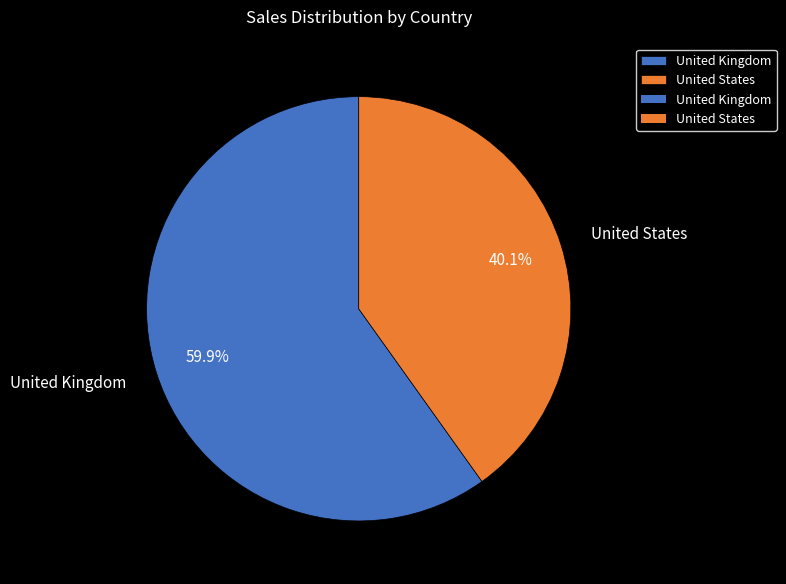

How much of the chart is everything except United Kingdom?

40.1%